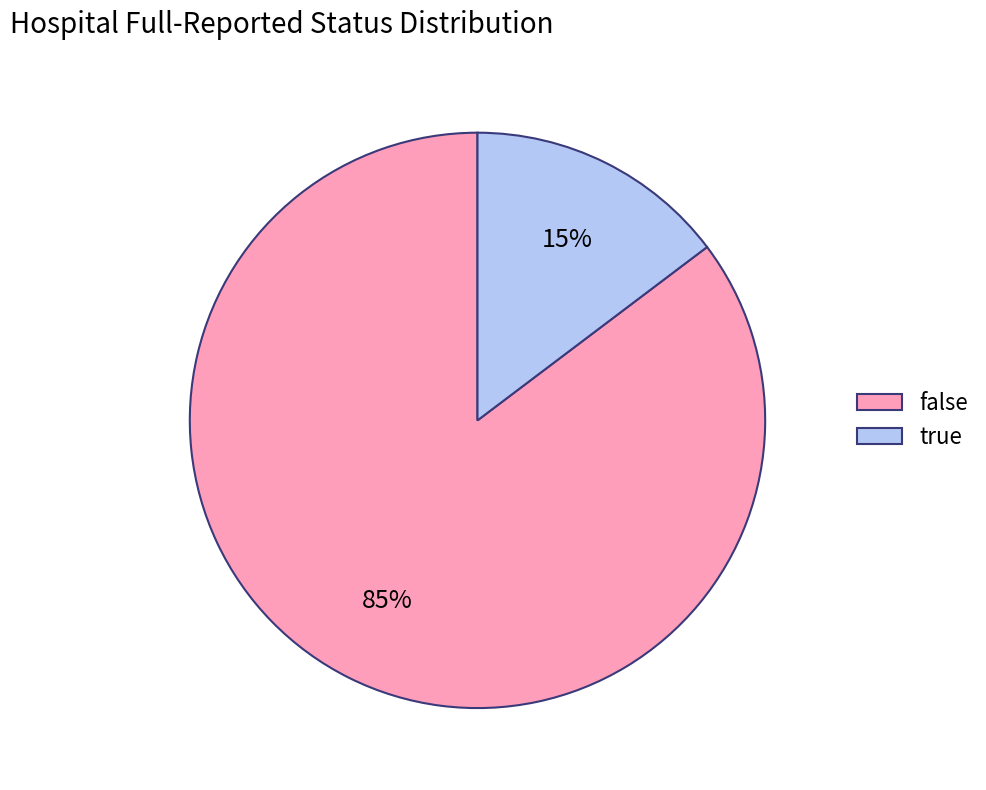

To the nearest percent, what percentage of the pie is true?

15%